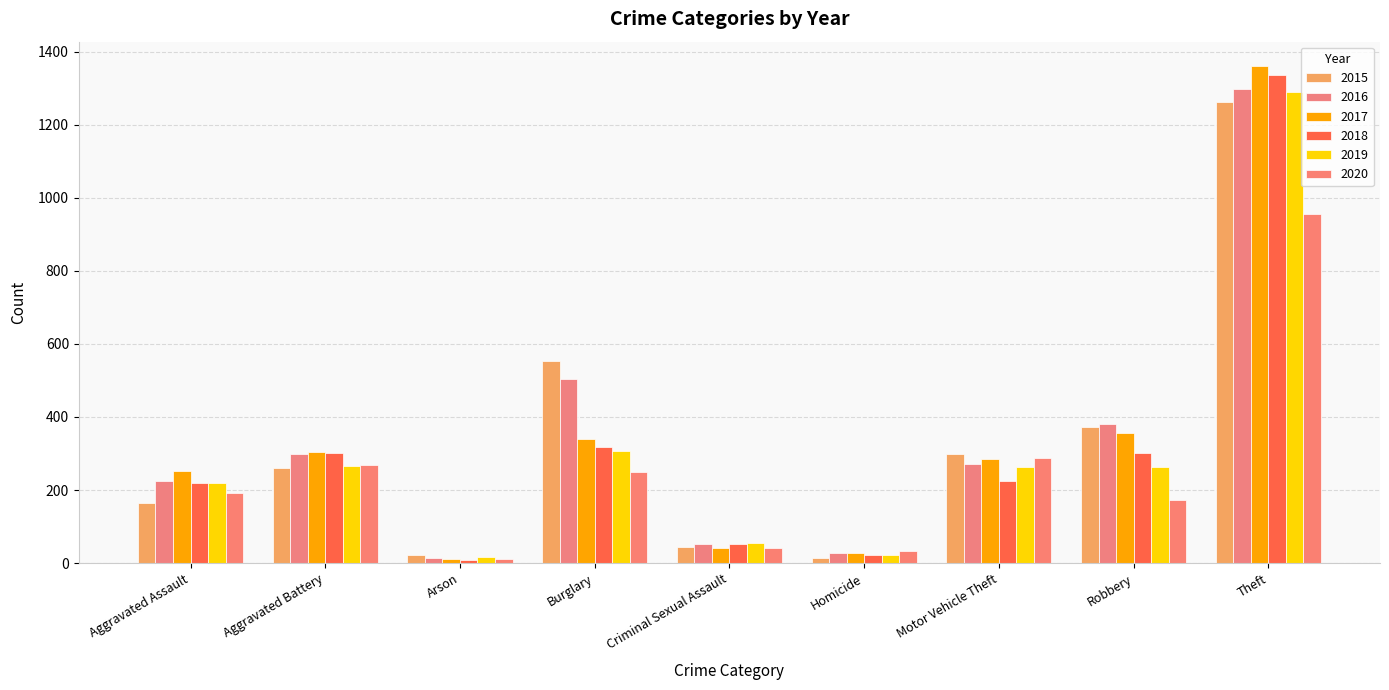

Where does the 2015 series first go above 259?

Burglary